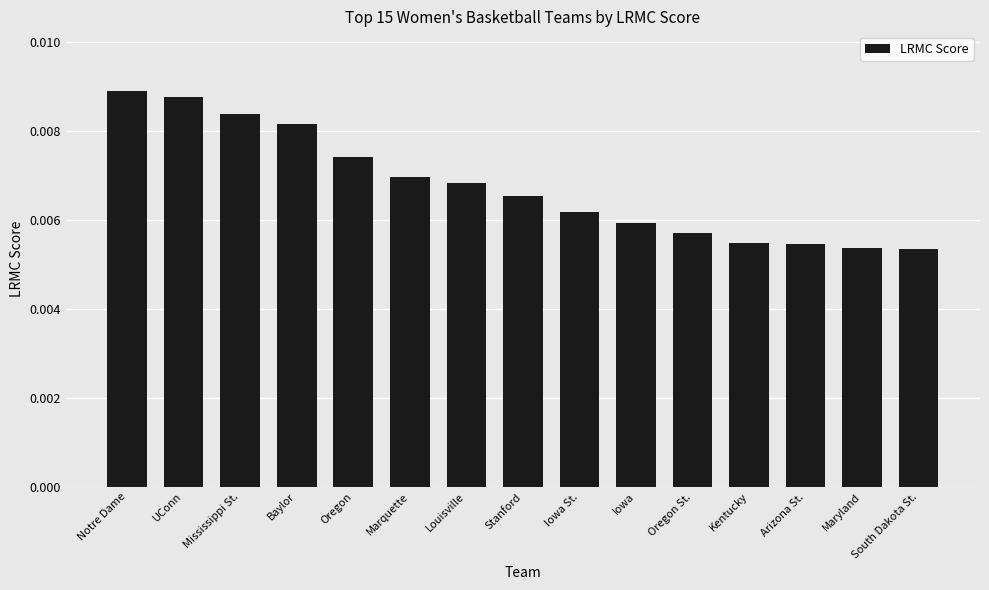

Which has a higher value, South Dakota St. or Notre Dame?

Notre Dame